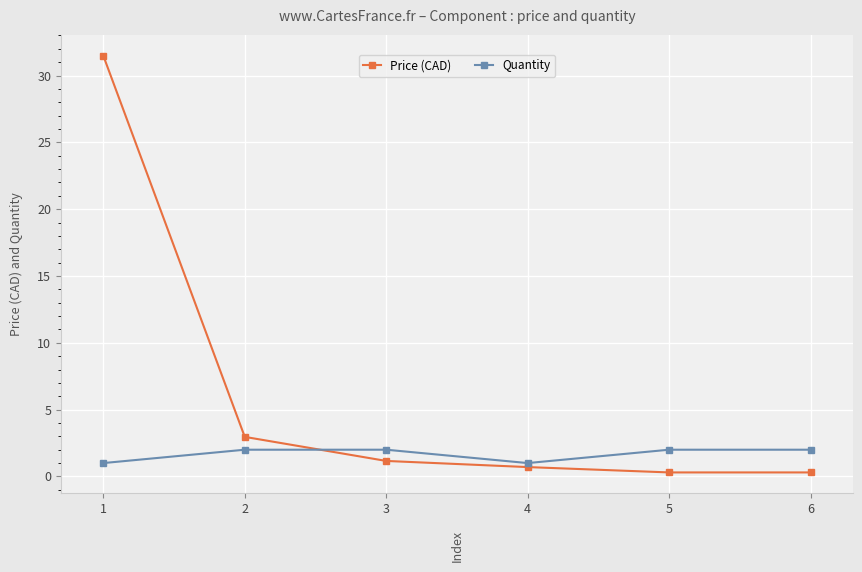

At which label is Price (CAD) closest to 15?

2